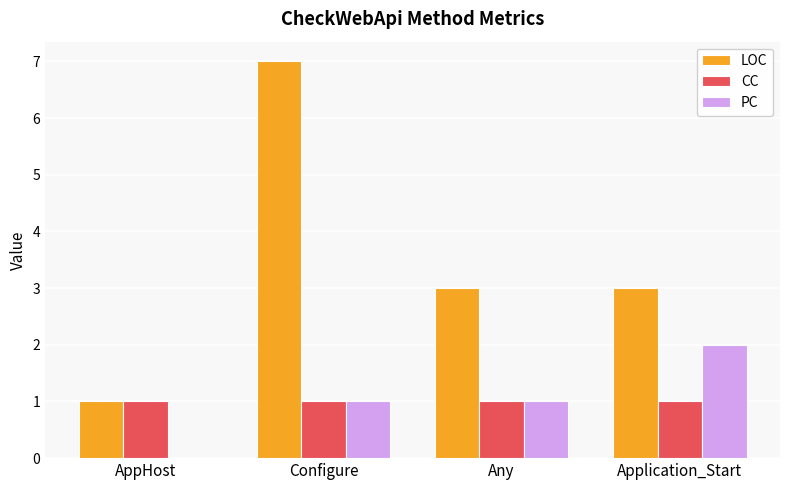

Read the LOC value at Application_Start.

3